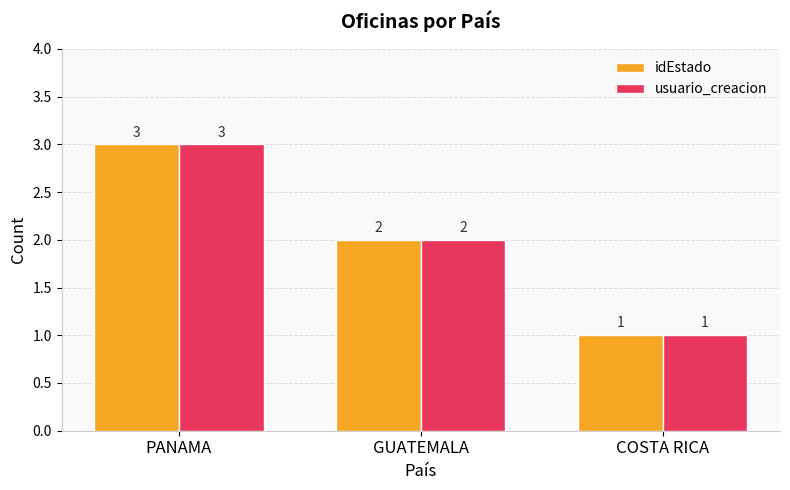

Which label corresponds to the largest value in the chart?

PANAMA